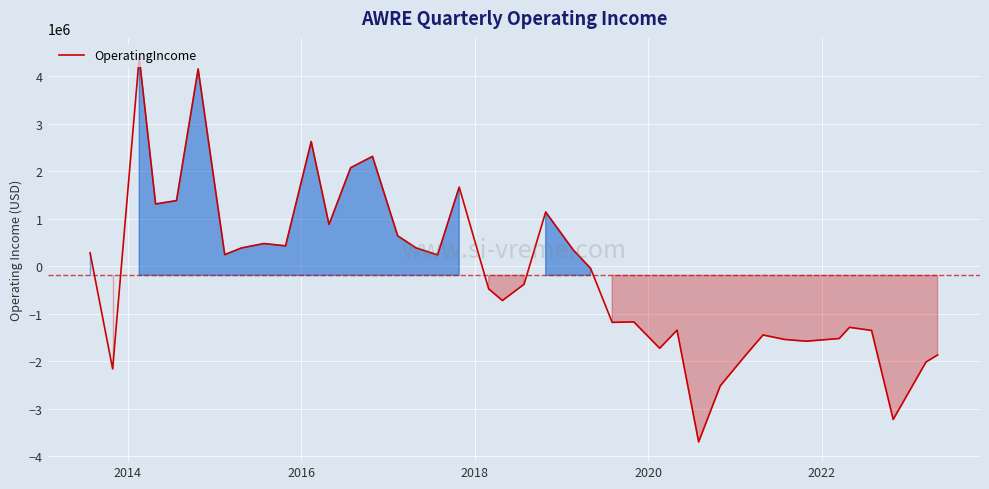

What is the smallest value displayed?

-3701000